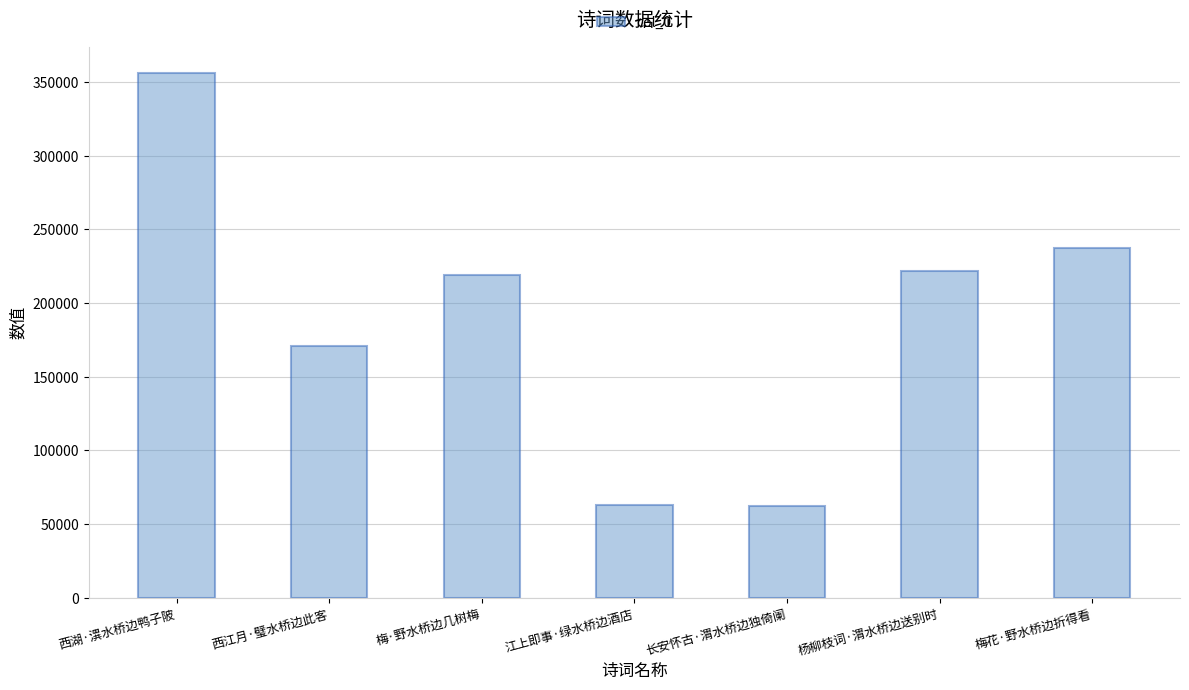

What is the label of the 3rd bar from the left?

梅·野水桥边几树梅